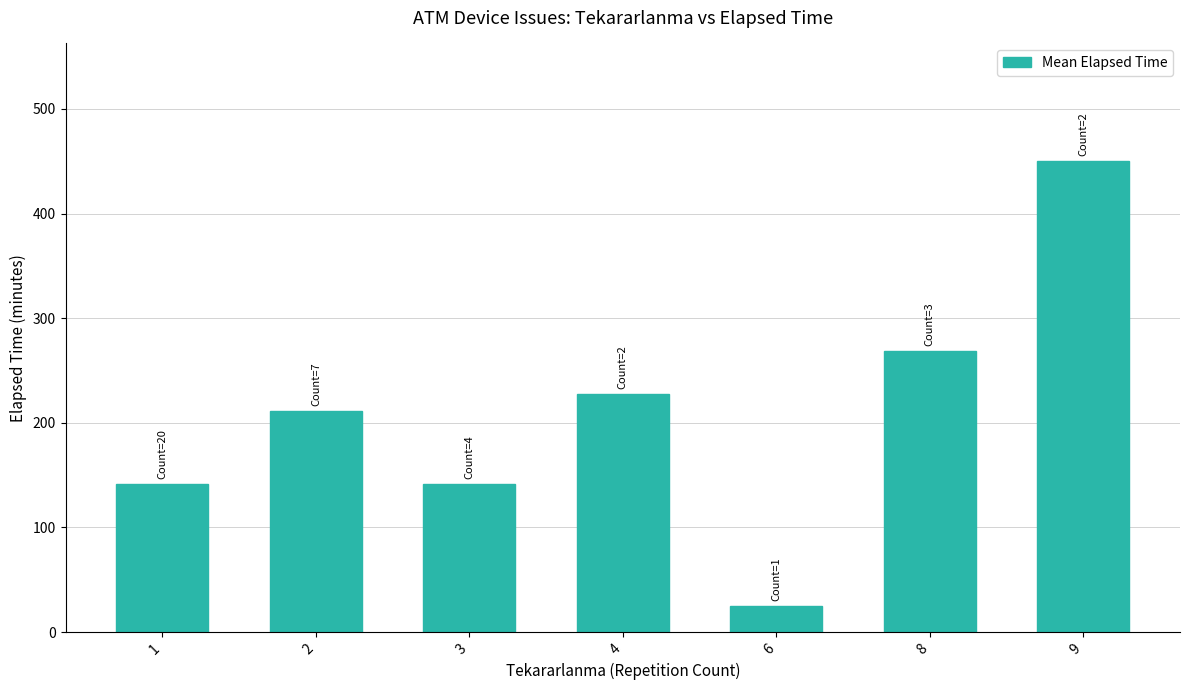

What is the approximate value at 2?

211.4